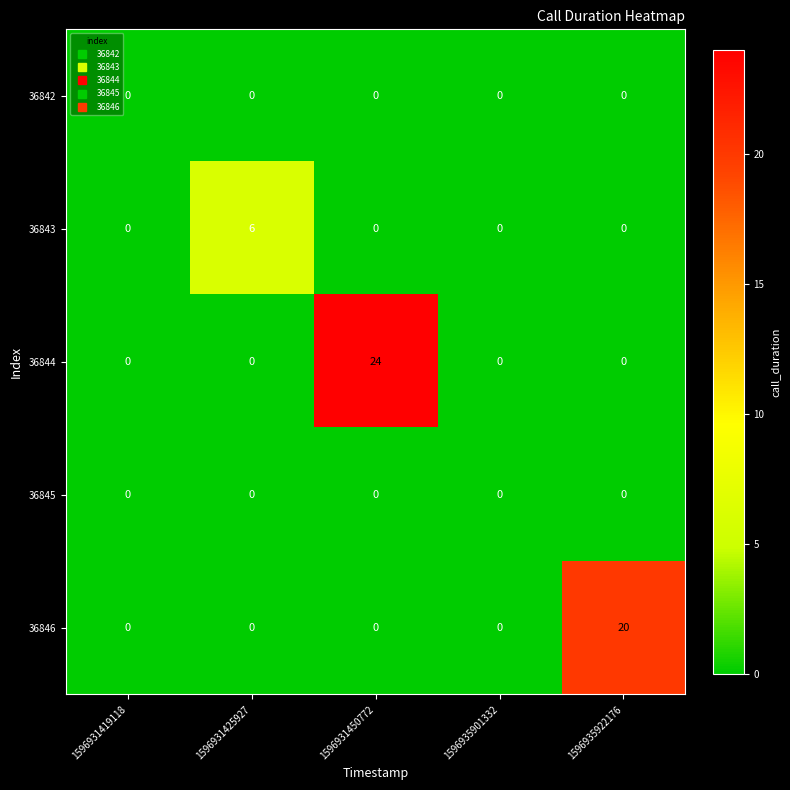

The value of 36845 at 1596931450772 is 0. True or false?

True